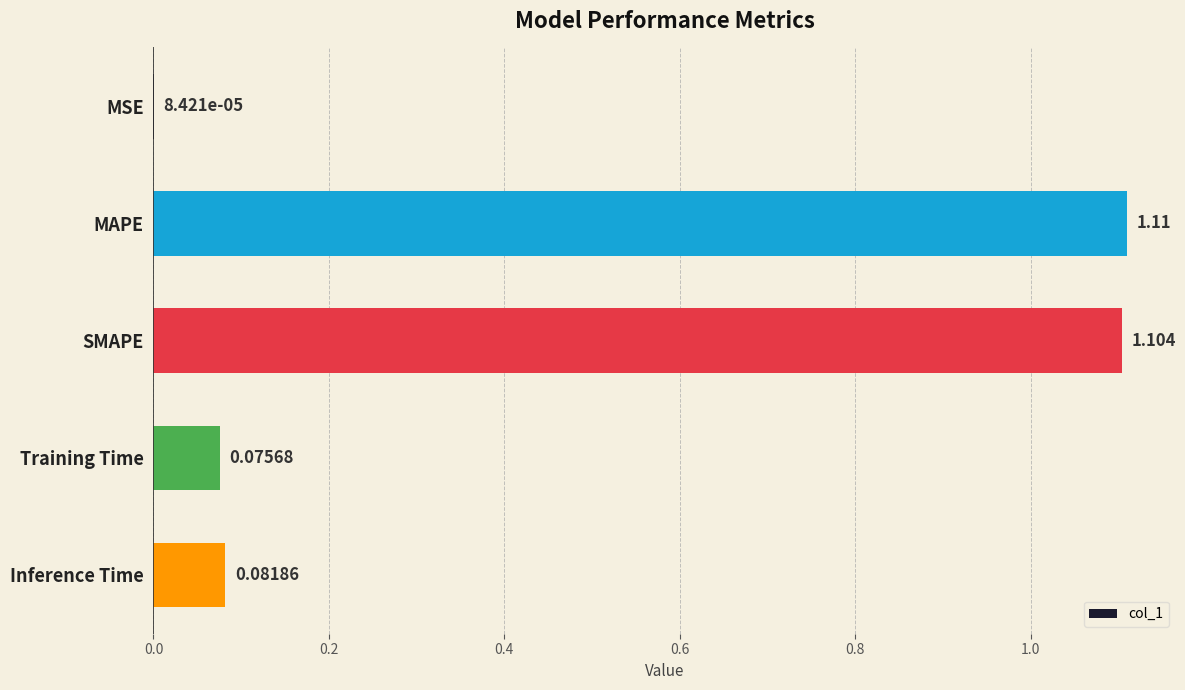

Where is the data nearest to the value 0?

MSE